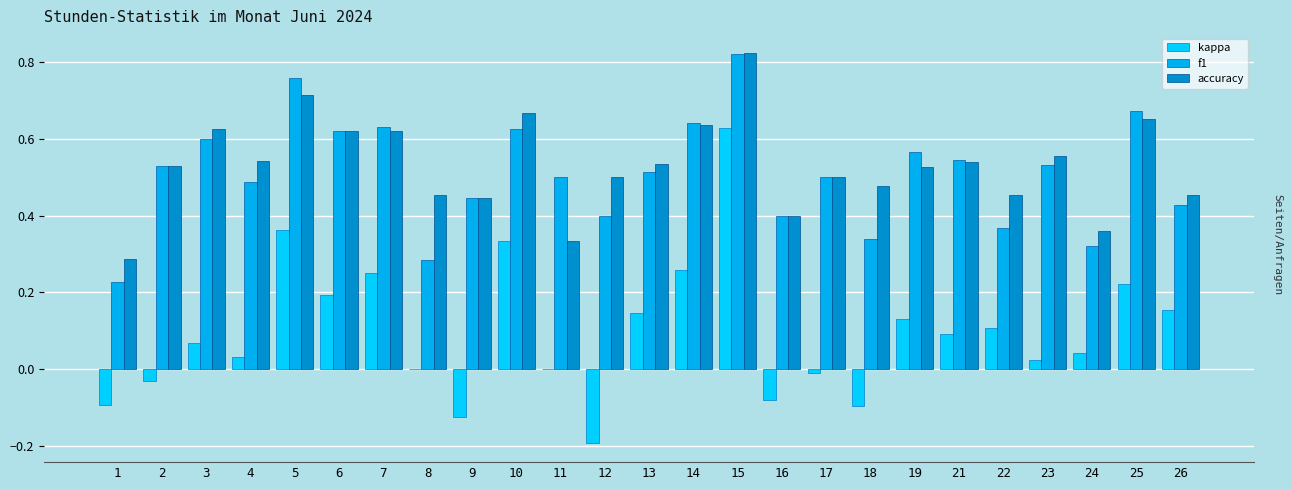

Which series has the widest spread of values?

kappa